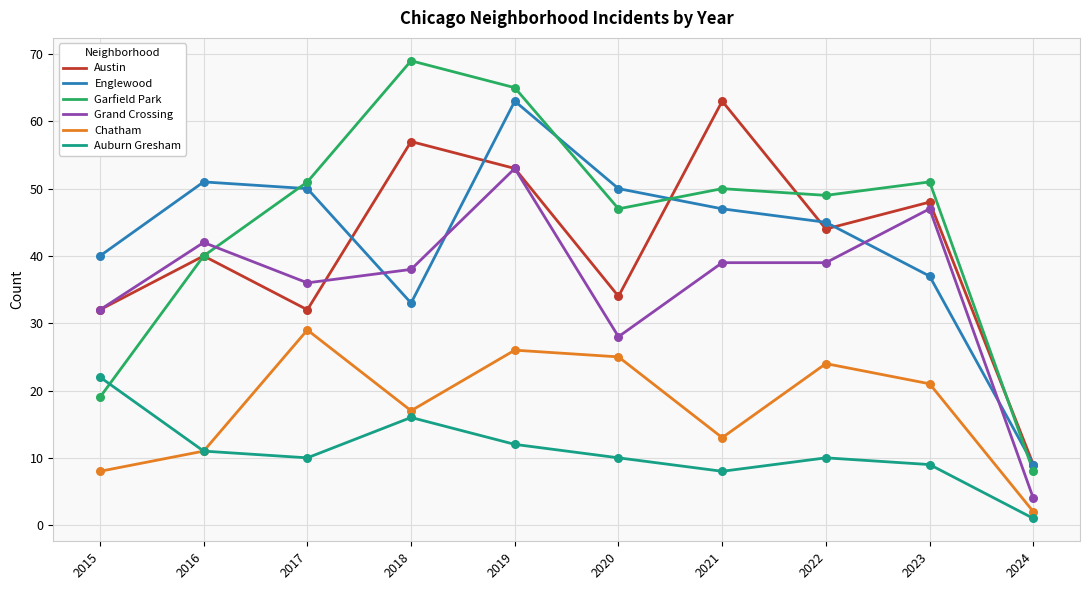

Which series has the largest range (max minus min)?

Garfield Park